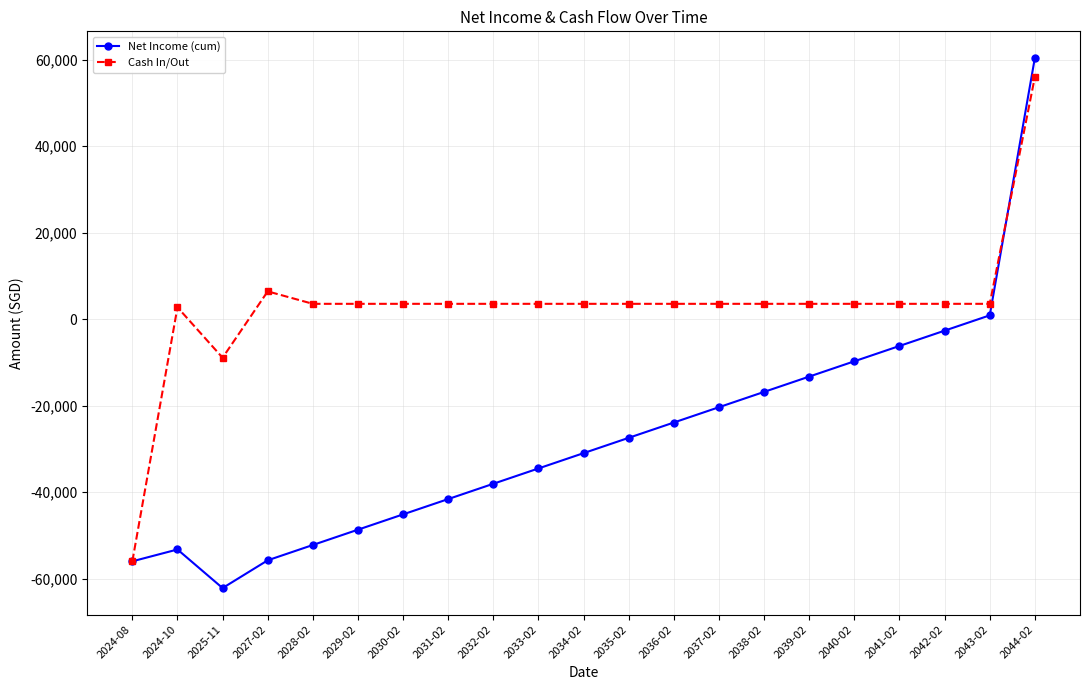

How many lines are shown in the chart?

2